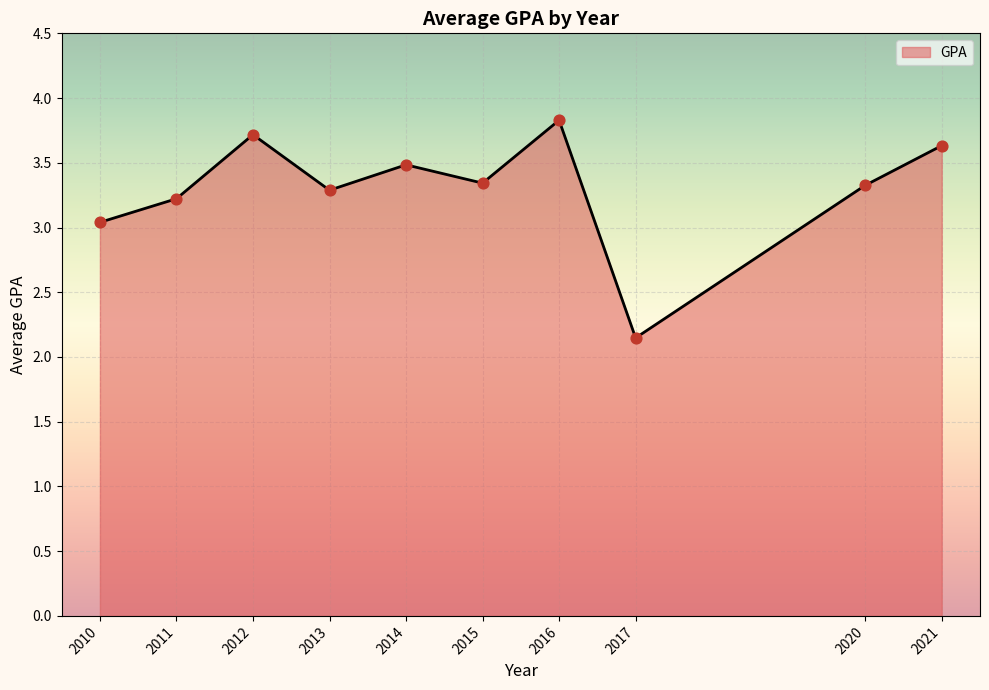

What is the change in value from 2013 to 2014?

+0.2